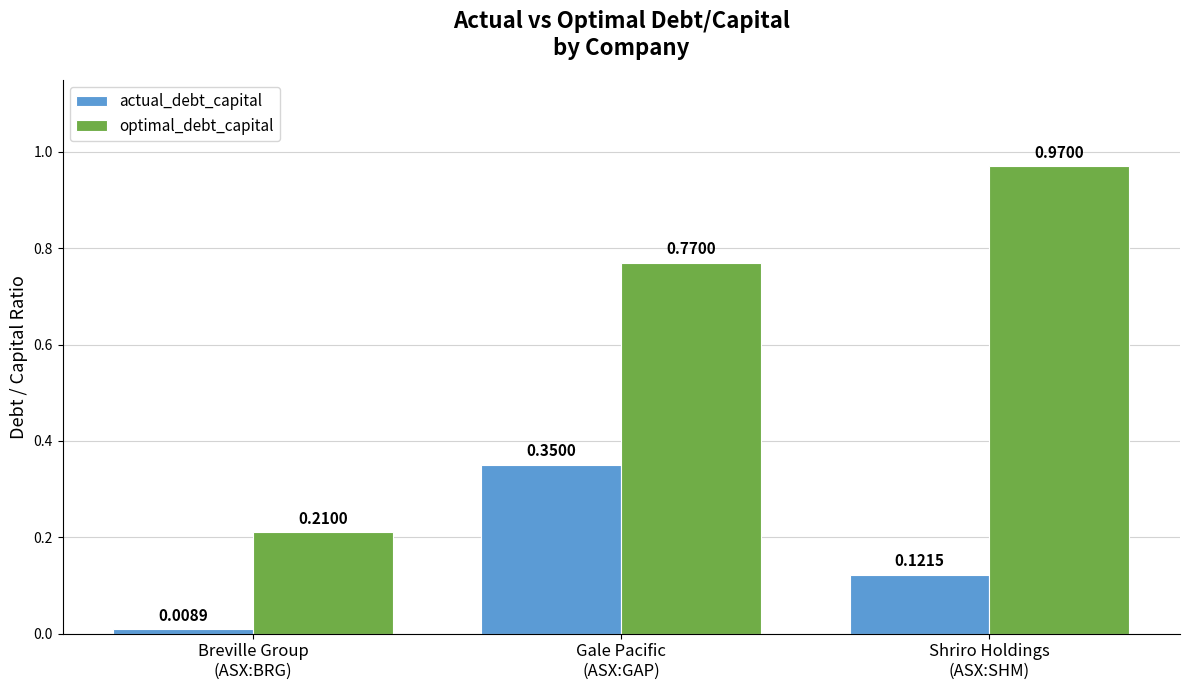

What is the label of the 1st bar from the left?

Breville Group
(ASX:BRG)